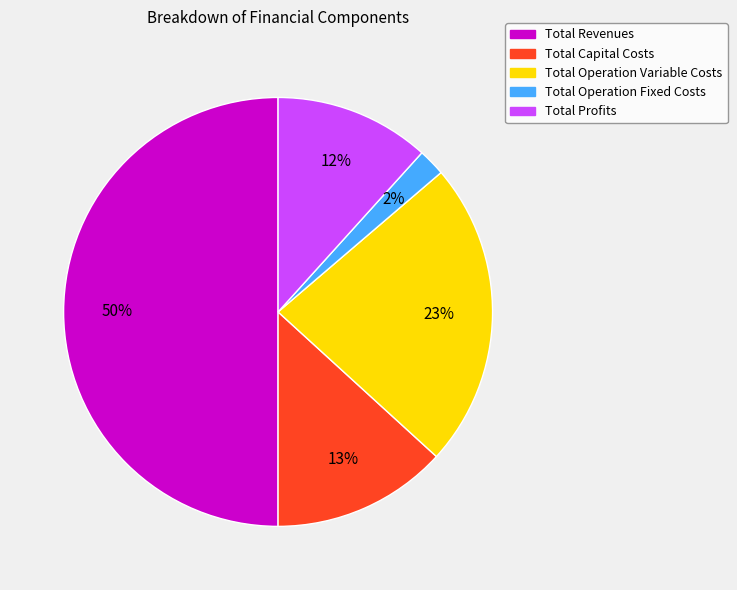

Rank the categories by value from highest to lowest.

Total Revenues, Total Operation Variable Costs, Total Capital Costs, Total Profits, Total Operation Fixed Costs